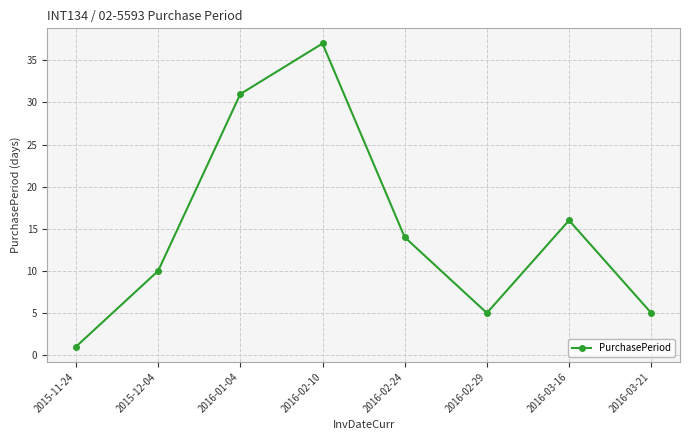

What value does the data have at 2016-02-24, to the nearest 5?

15